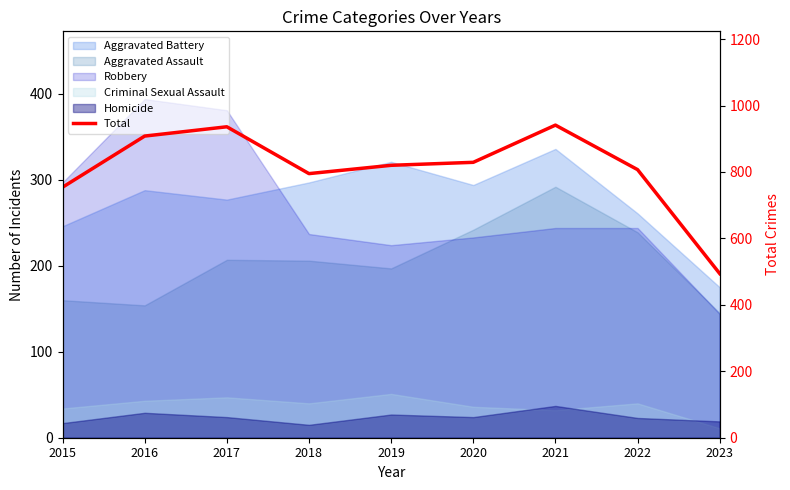

How many points are higher than both their immediate neighbors (excluding endpoints)?

2